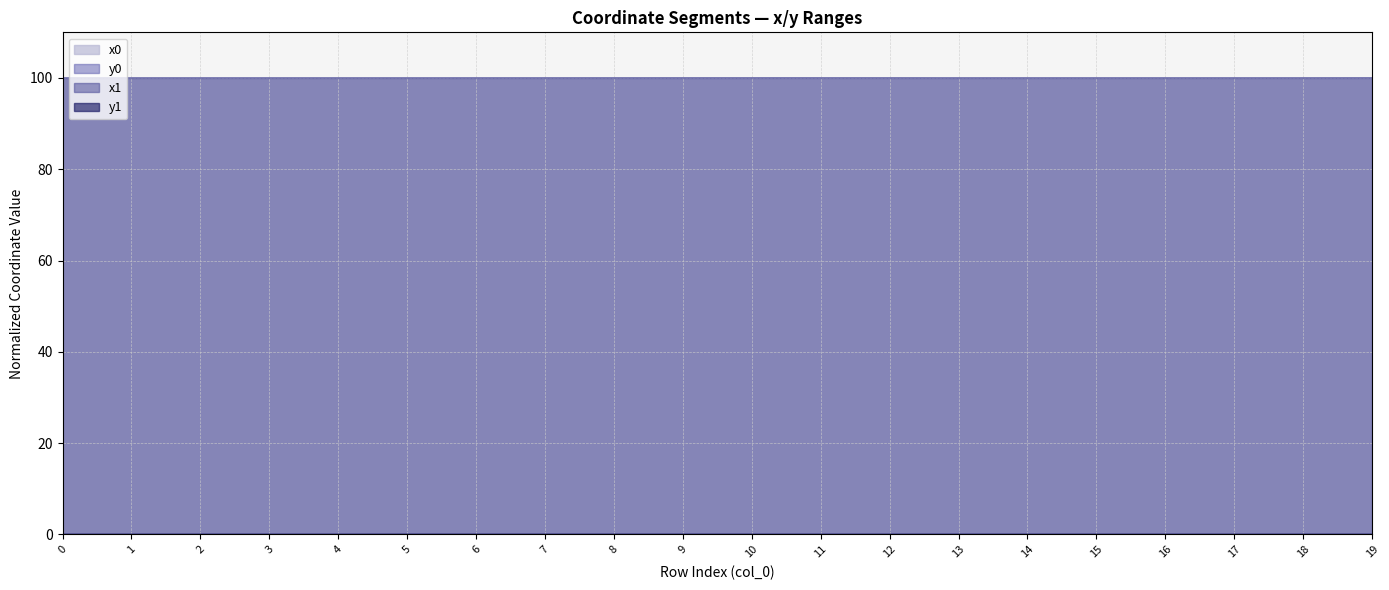

Where is y0 nearest to the value 0?

16